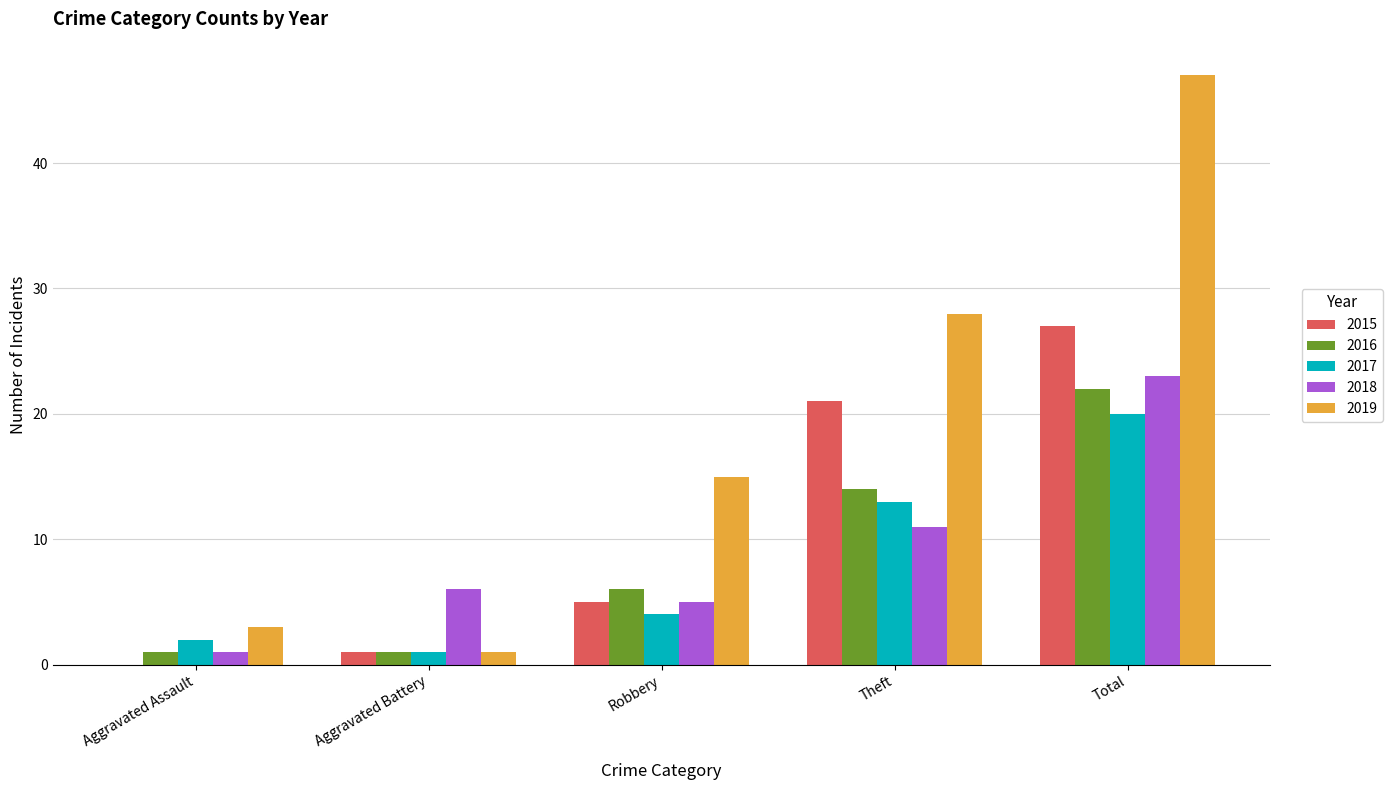

Which series changed the most between Robbery and Total?

2019